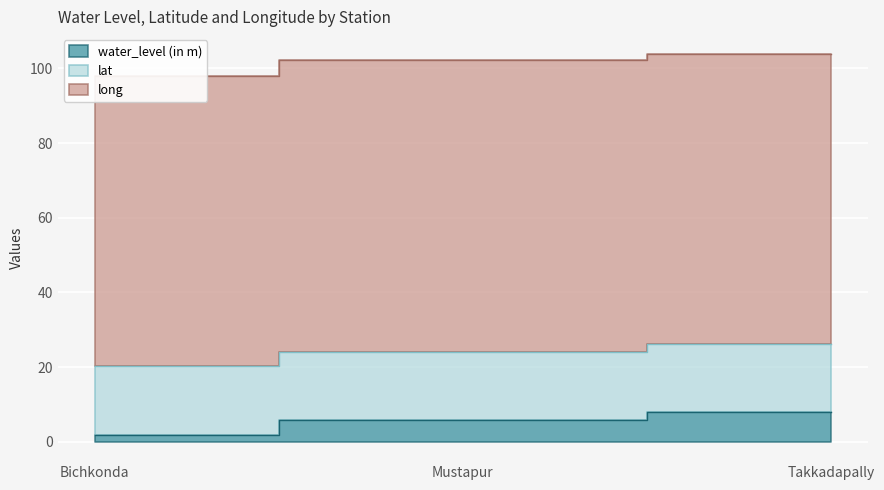

Reading right to left, transcribe all the data shown in this chart.

water_level (in m): 7.9	5.8	1.9
lat: 18.3	18.3	18.4
long: 77.7	78.1	77.7